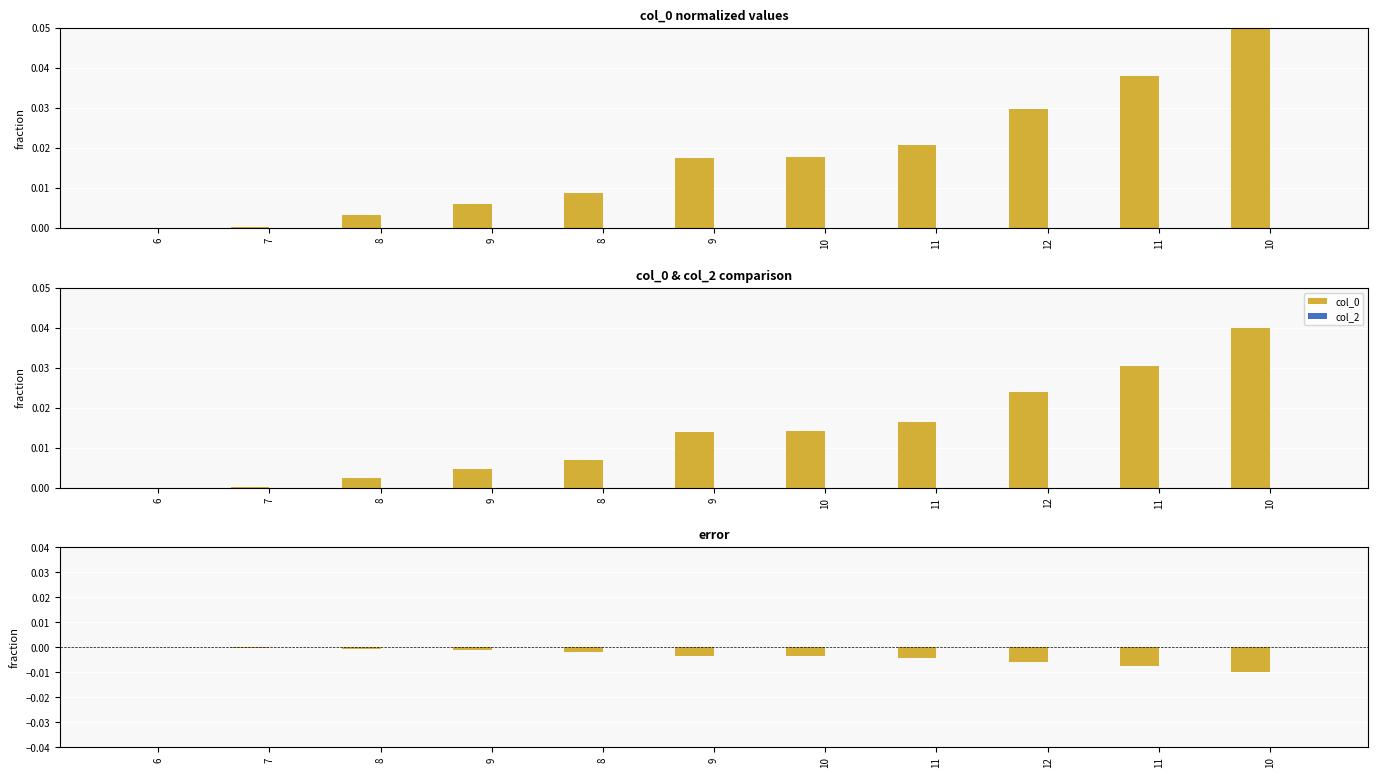

What is the label of the 11th bar from the left?

10